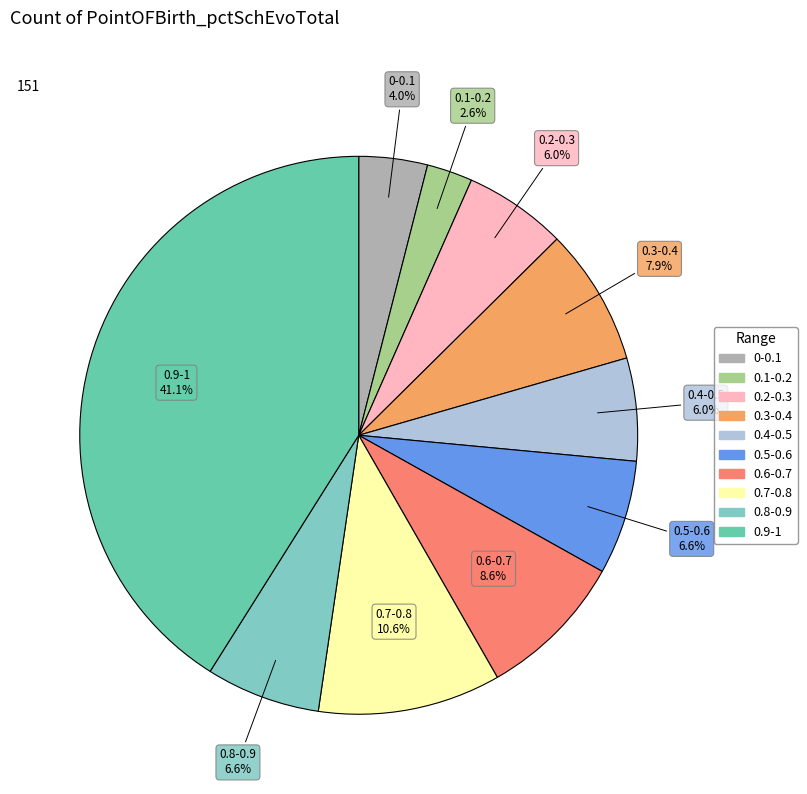

What is the ratio of the value at 0.7-0.8 to the value at 0.8-0.9?

1.6